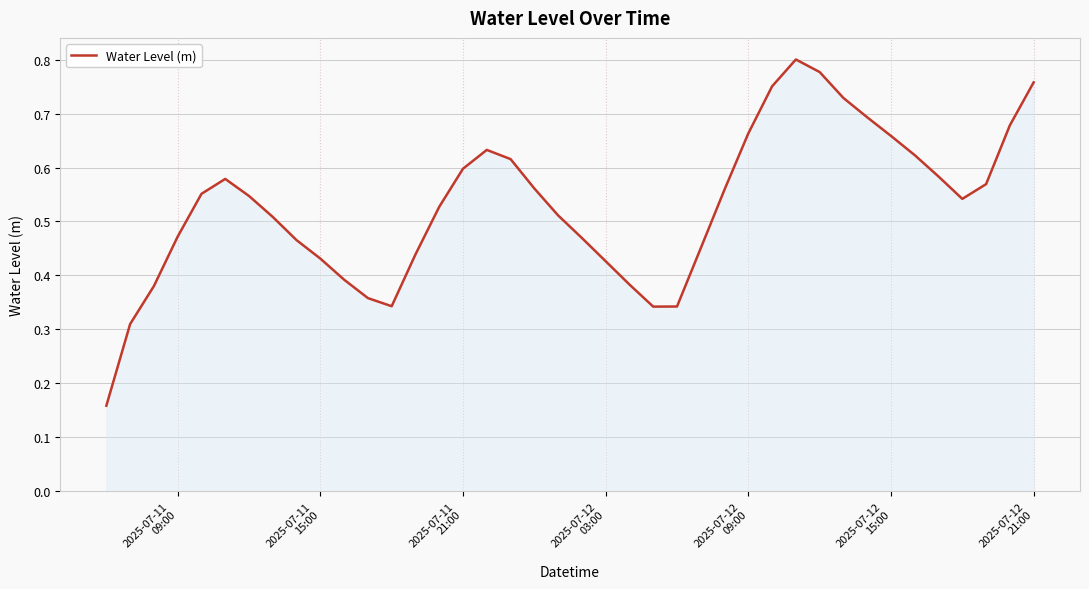

How many points are lower than both their immediate neighbors (excluding endpoints)?

3